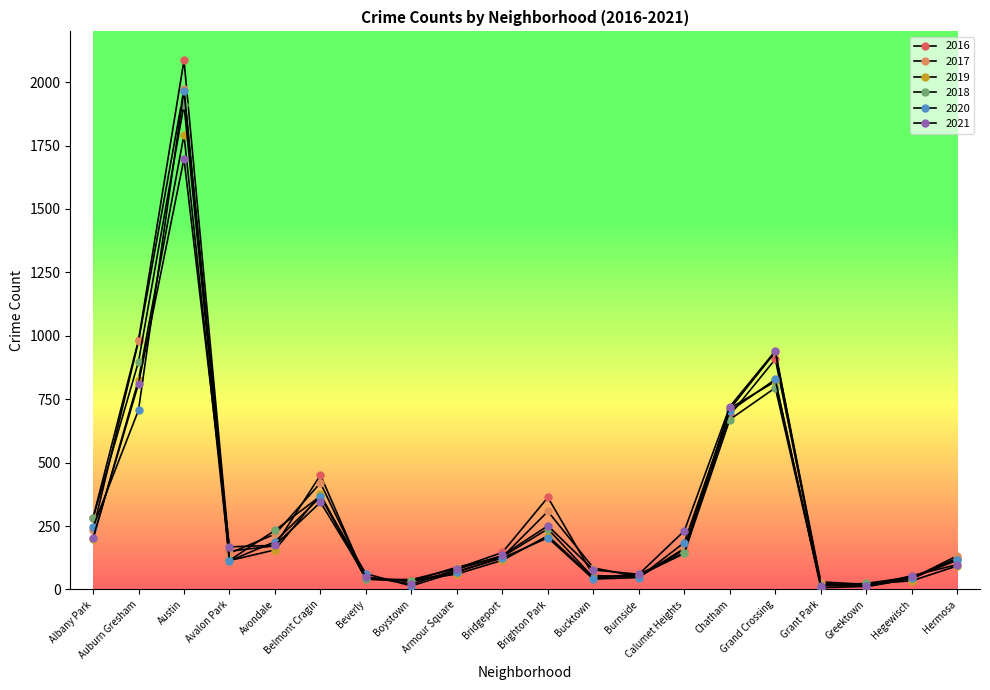

Reading left to right, extract all data points from this chart.

2016: Albany Park=282	Auburn Gresham=983	Austin=2086	Avalon Park=151	Avondale=172	Belmont Cragin=451	Beverly=40	Boystown=39	Armour Square=83	Bridgeport=146	Brighton Park=363	Bucktown=55	Burnside=49	Calumet Heights=157	Chatham=687	Grand Crossing=908	Grant Park=26	Greektown=11	Hegewisch=42	Hermosa=124
2017: Albany Park=234	Auburn Gresham=978	Austin=1971	Avalon Park=143	Avondale=218	Belmont Cragin=420	Beverly=47	Boystown=33	Armour Square=88	Bridgeport=128	Brighton Park=308	Bucktown=85	Burnside=50	Calumet Heights=162	Chatham=711	Grand Crossing=936	Grant Park=30	Greektown=20	Hegewisch=43	Hermosa=133
2019: Albany Park=199	Auburn Gresham=826	Austin=1792	Avalon Park=114	Avondale=156	Belmont Cragin=375	Beverly=42	Boystown=33	Armour Square=61	Bridgeport=115	Brighton Park=212	Bucktown=45	Burnside=55	Calumet Heights=142	Chatham=714	Grand Crossing=820	Grant Park=18	Greektown=22	Hegewisch=34	Hermosa=93
2018: Albany Park=281	Auburn Gresham=898	Austin=1911	Avalon Park=115	Avondale=233	Belmont Cragin=368	Beverly=41	Boystown=34	Armour Square=69	Bridgeport=129	Brighton Park=239	Bucktown=47	Burnside=60	Calumet Heights=145	Chatham=670	Grand Crossing=795	Grant Park=15	Greektown=24	Hegewisch=49	Hermosa=117
2020: Albany Park=246	Auburn Gresham=707	Austin=1967	Avalon Park=113	Avondale=188	Belmont Cragin=365	Beverly=62	Boystown=14	Armour Square=70	Bridgeport=124	Brighton Park=204	Bucktown=41	Burnside=47	Calumet Heights=185	Chatham=703	Grand Crossing=828	Grant Park=7	Greektown=12	Hegewisch=46	Hermosa=115
2021: Albany Park=203	Auburn Gresham=811	Austin=1698	Avalon Park=168	Avondale=174	Belmont Cragin=344	Beverly=50	Boystown=21	Armour Square=79	Bridgeport=134	Brighton Park=251	Bucktown=77	Burnside=60	Calumet Heights=231	Chatham=721	Grand Crossing=940	Grant Park=15	Greektown=14	Hegewisch=54	Hermosa=98